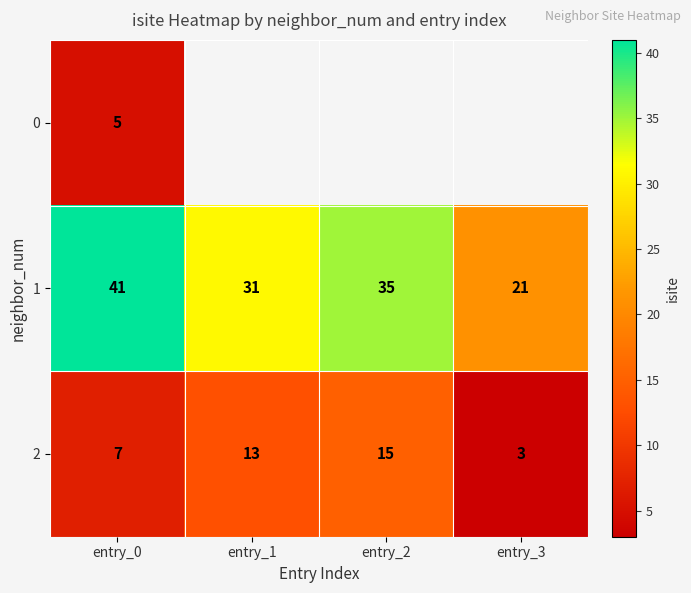

The 0 series shows 1.5 at entry_0. True or false?

False